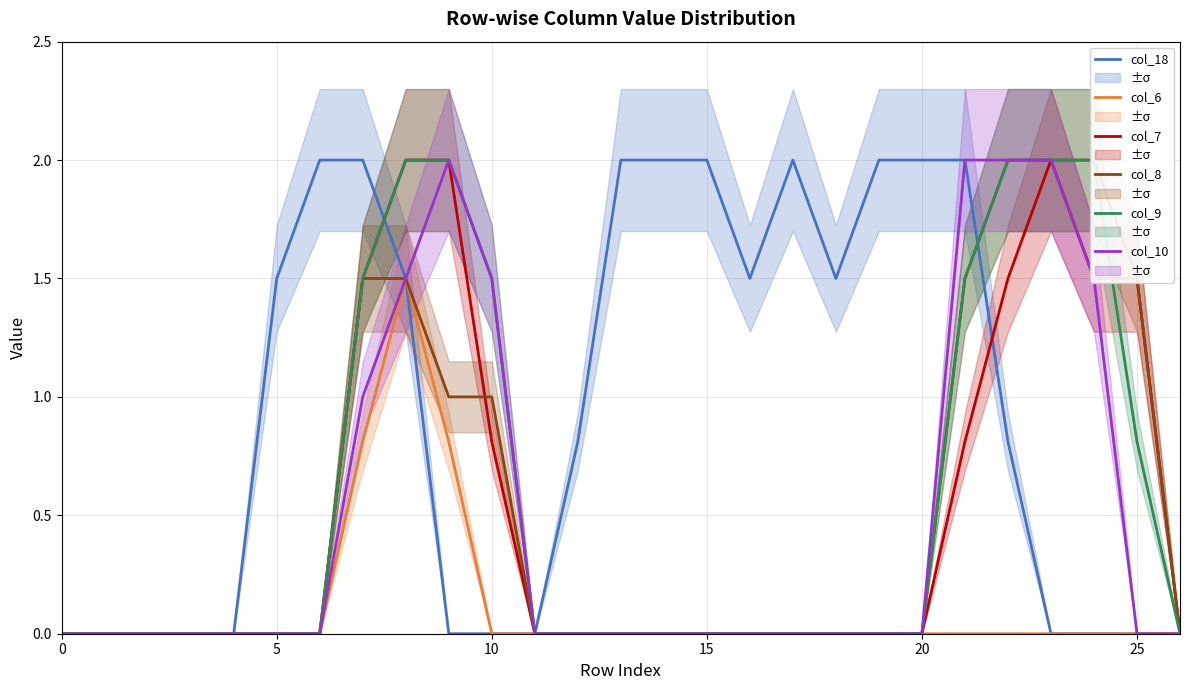

What is the spread (max minus min) of values at 18?

1.5